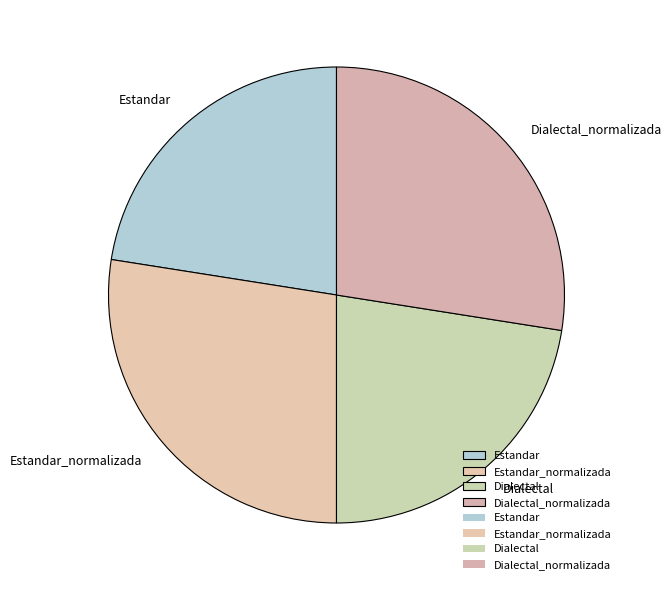

Is there a majority slice in this chart?

No